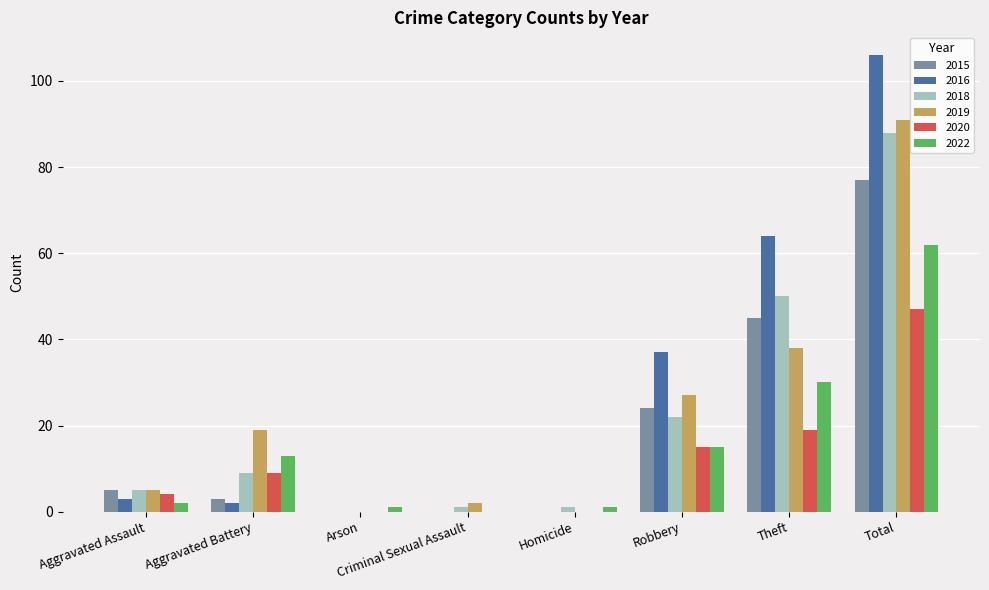

What is the approximate value of 2016 at Aggravated Battery?

2